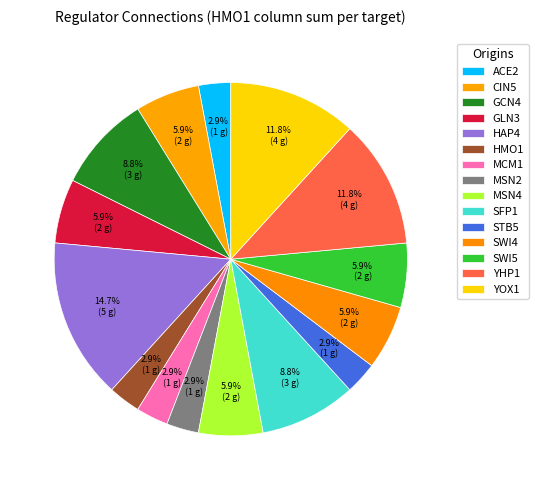

What is the smallest slice in the pie chart?

ACE2